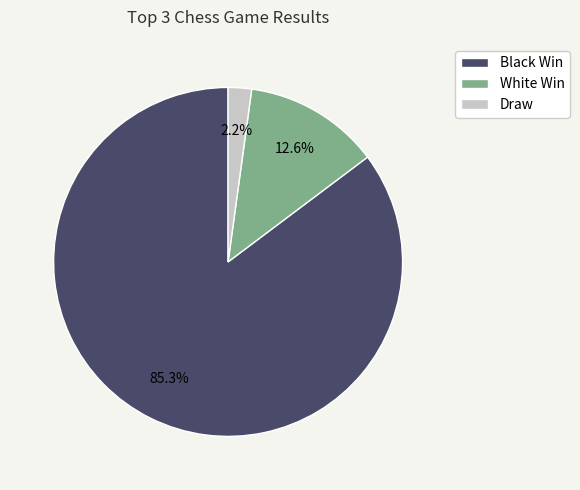

True or false: Black Win accounts for 85% of the total.

True